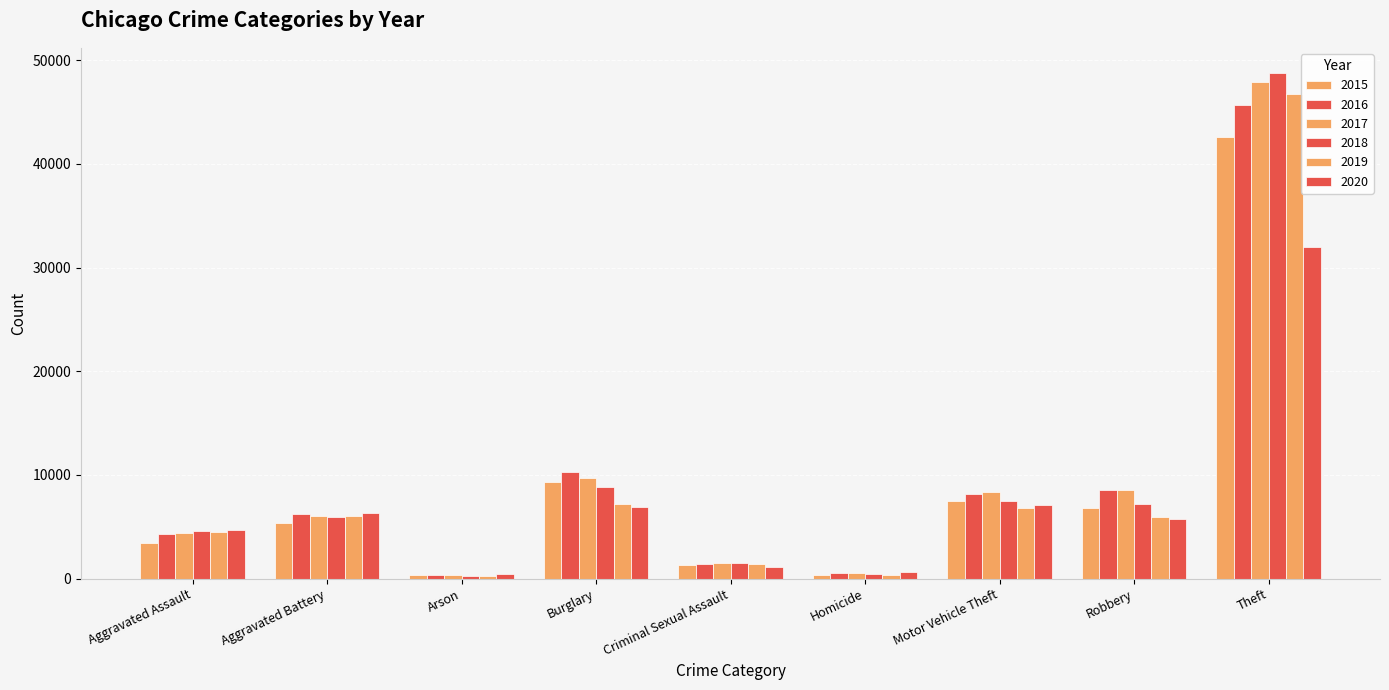

How many groups of bars are there?

9